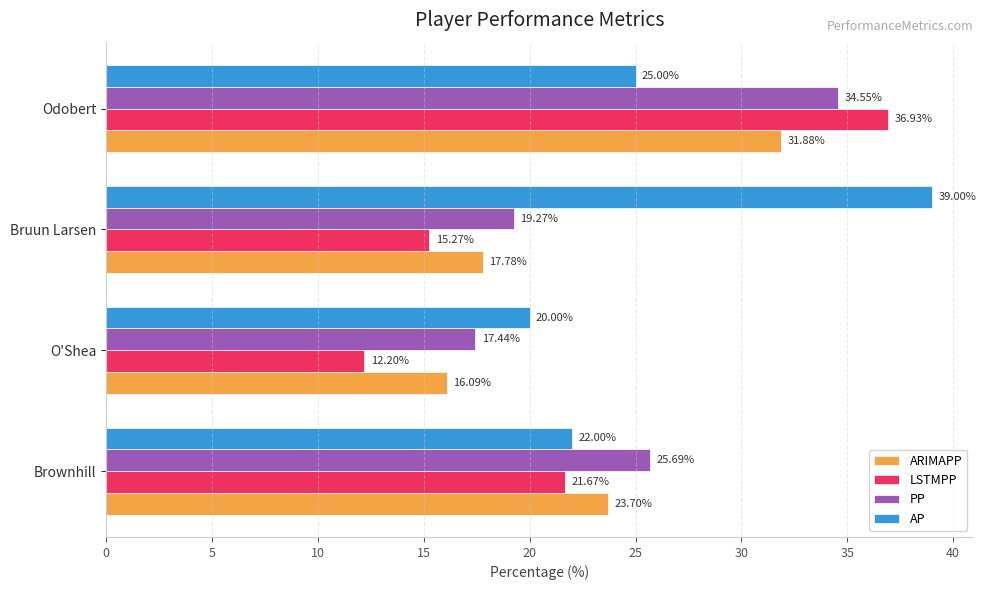

Rank the series by their average value, from lowest to highest.

LSTMPP, ARIMAPP, PP, AP